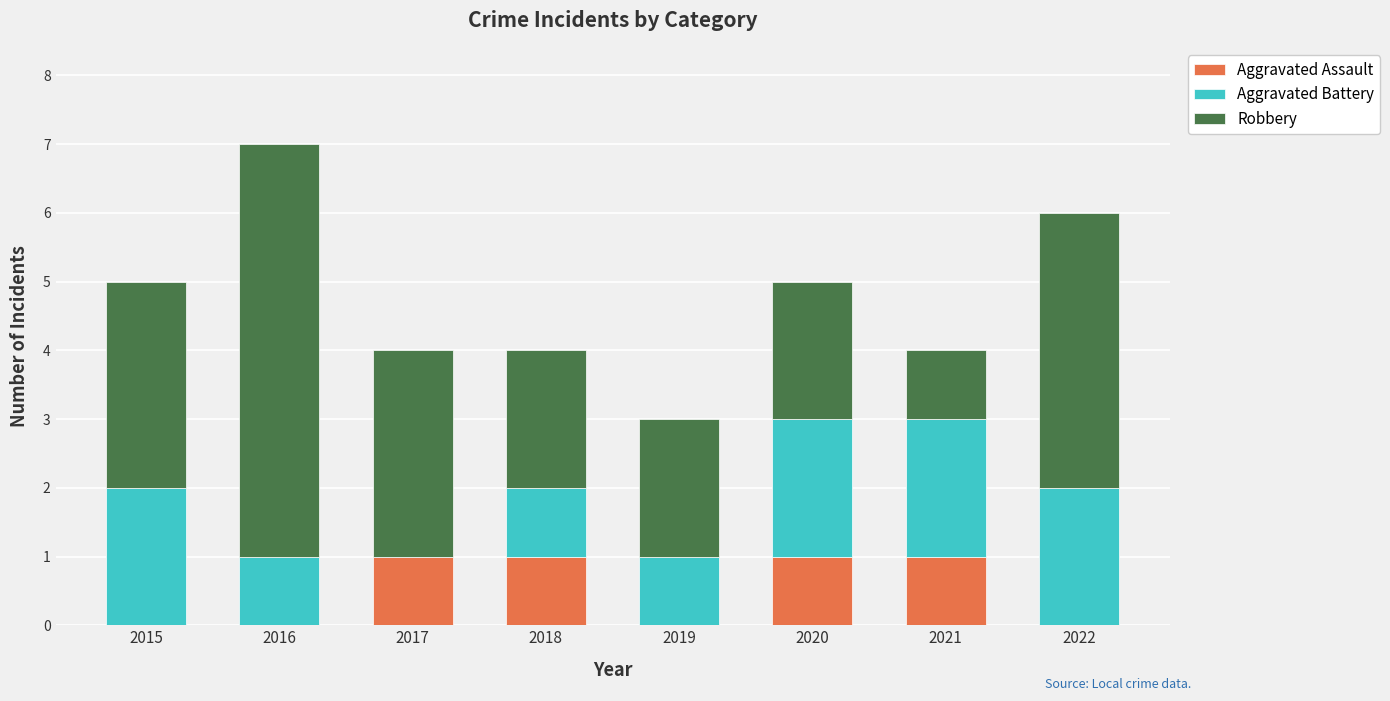

What is the total value across all series at 2019?

3